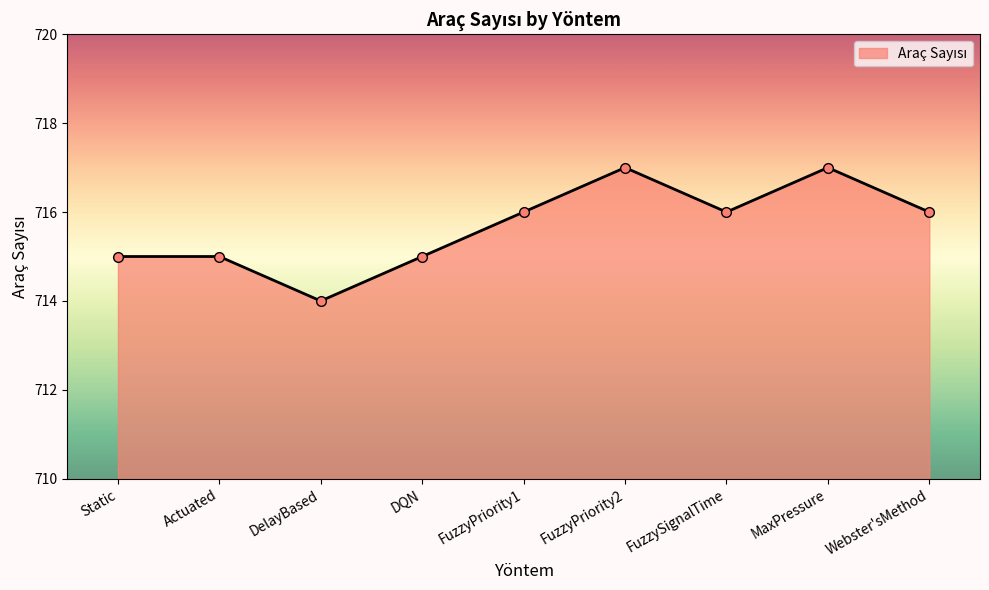

What is the label of the 7th point from the right?

DelayBased